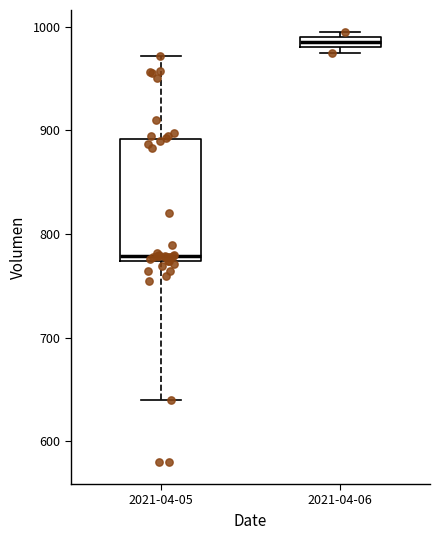

Which box has the highest median line?

2021-04-06